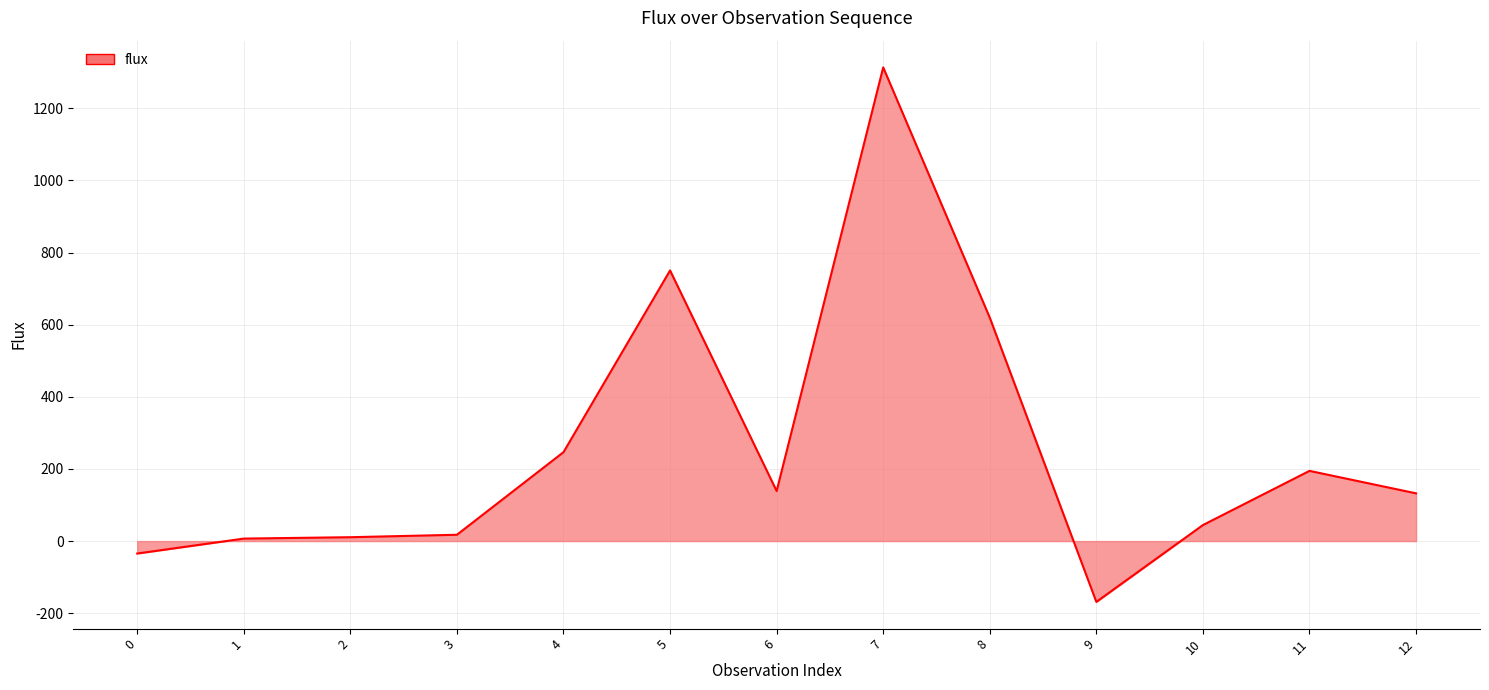

True or false: the data shows 348.1 at 4.

False